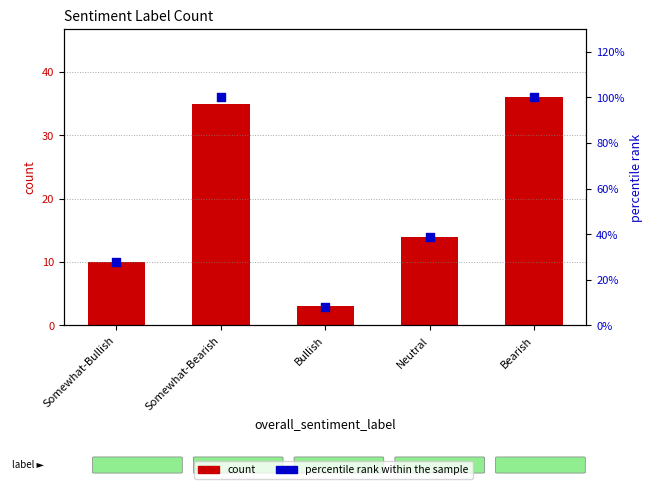

Is the value of count at Neutral greater than the value of percentile rank within the sample at Somewhat-Bullish?

No